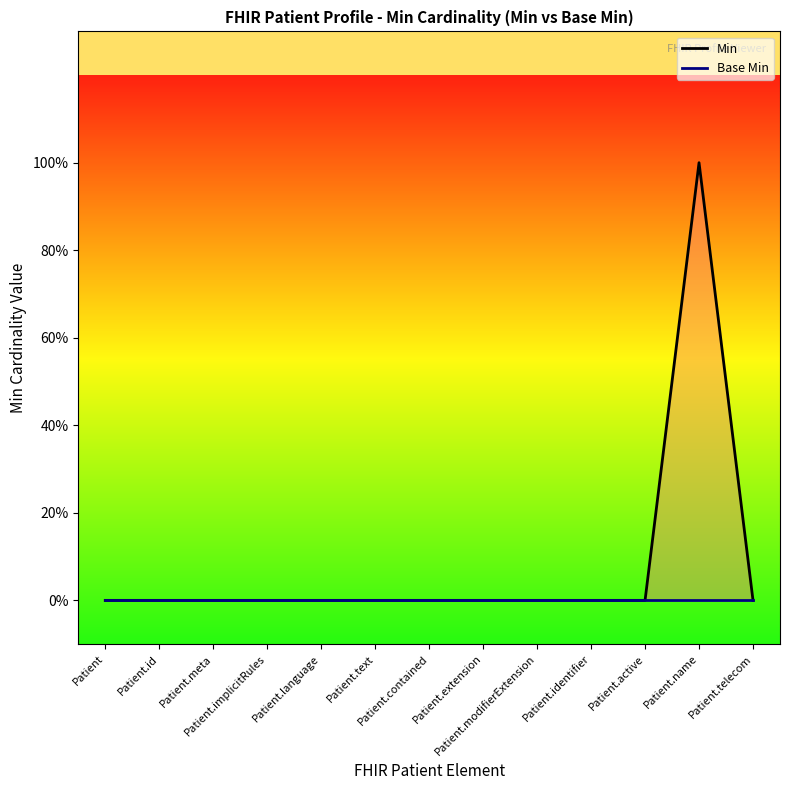

Which series changed the most between Patient.language and Patient.contained?

Min